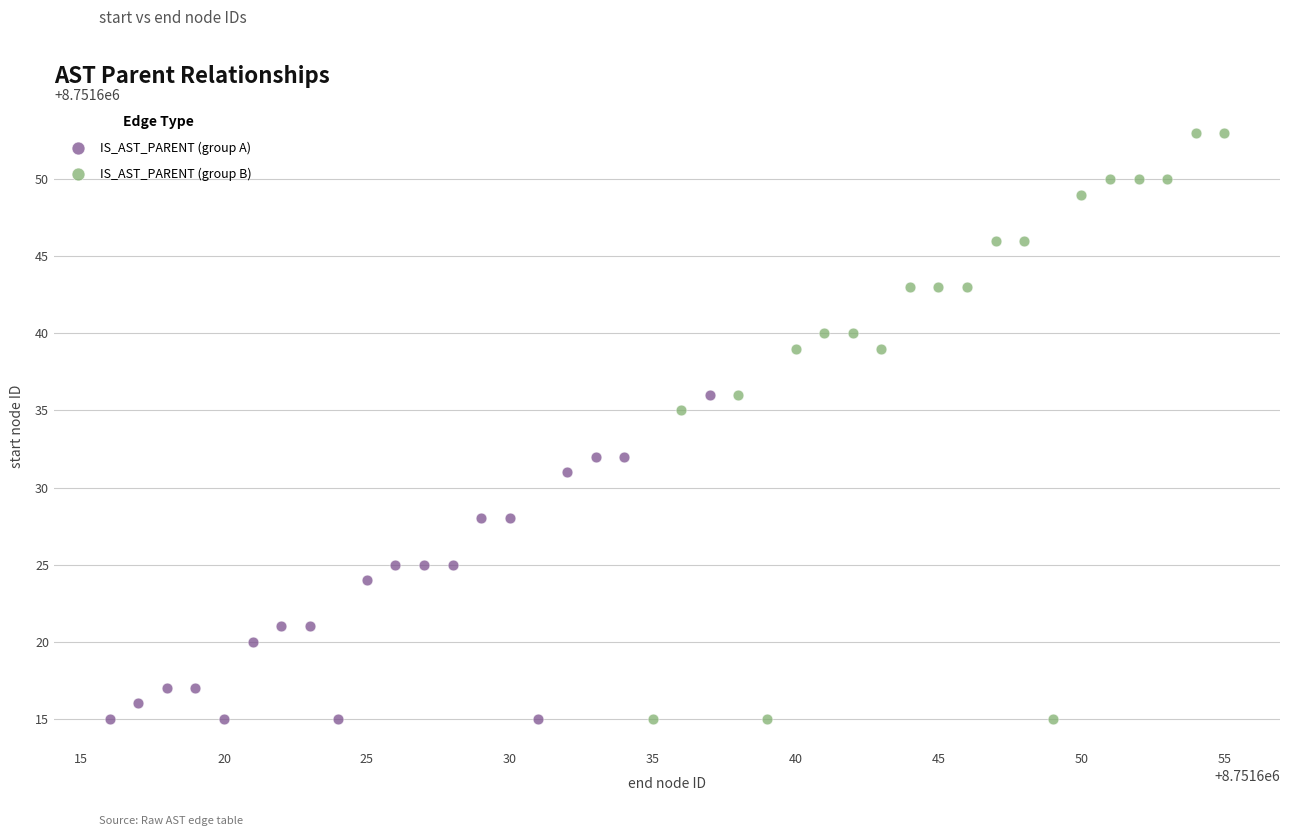

What are all the series names shown in the legend?

IS_AST_PARENT (group A), IS_AST_PARENT (group B)